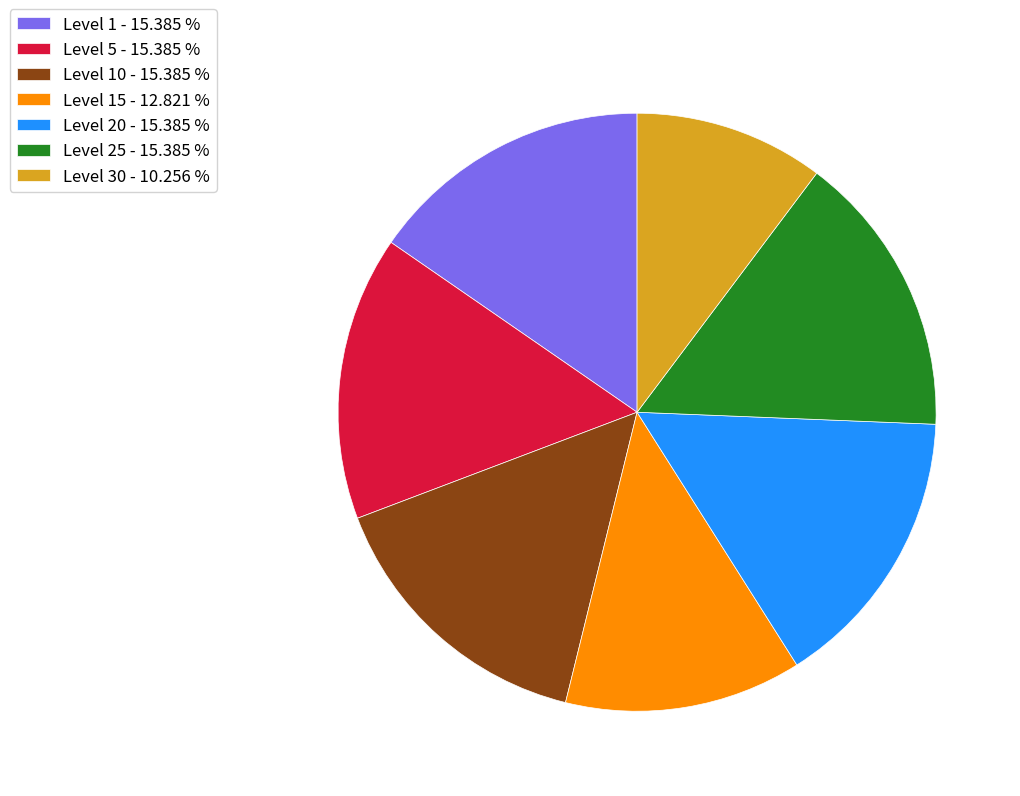

What is the smallest slice in the pie chart?

Level 30 - 10.256 %